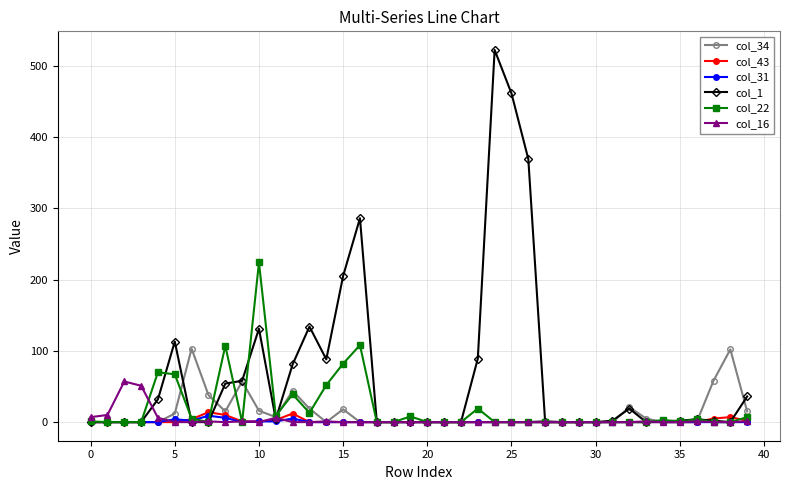

Which series has the widest spread of values?

col_1